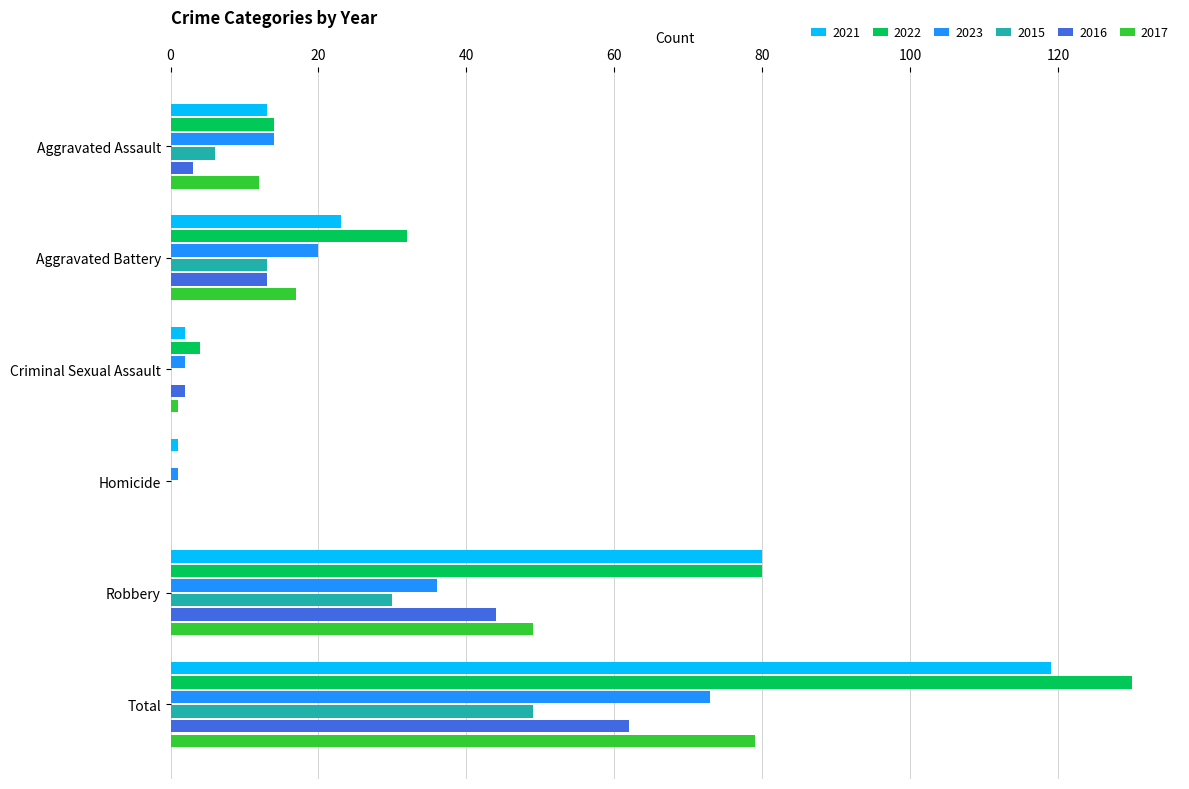

Which category has the highest value in the 2015 series?

Total